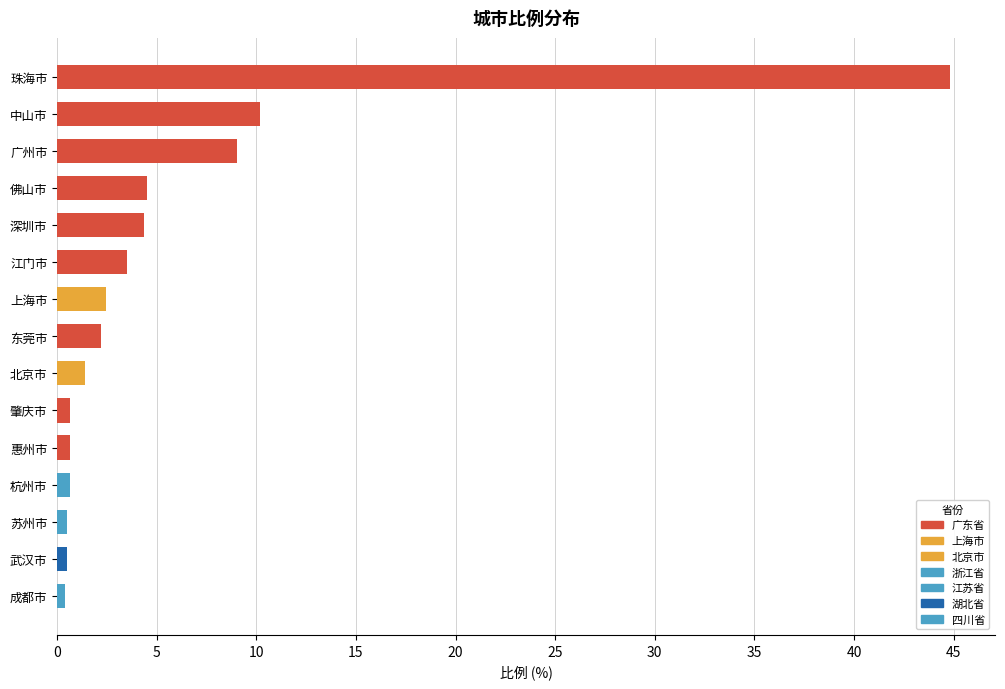

What is the label of the 12th bar from the bottom?

佛山市